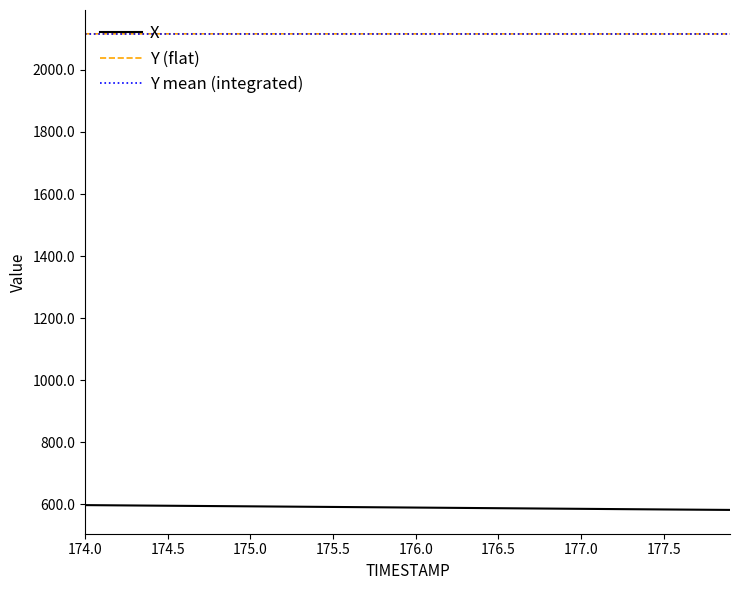

True or false: X and Y mean (integrated) cross at least once.

False